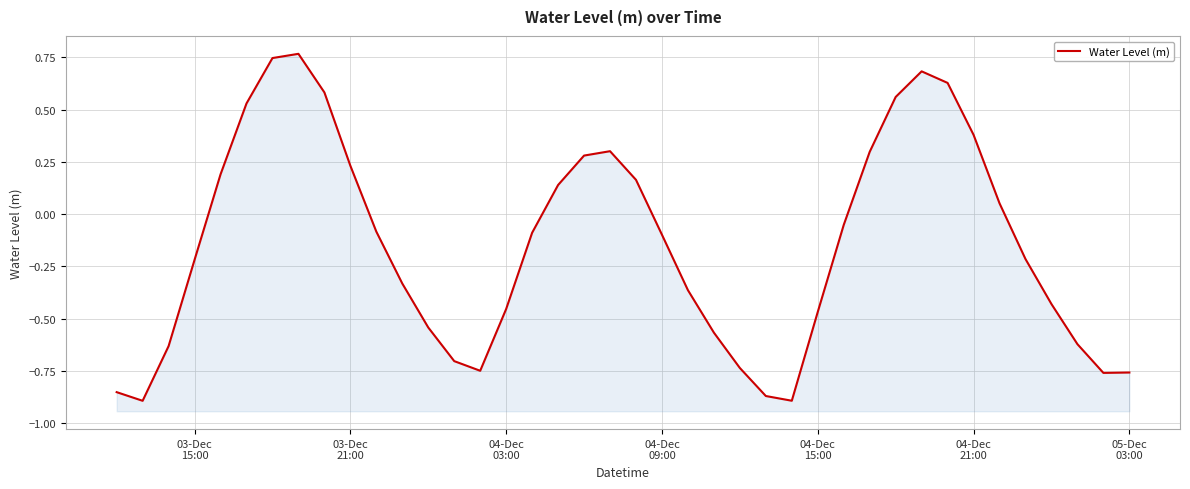

True or false: there are more than 2 points higher than both neighbors.

True